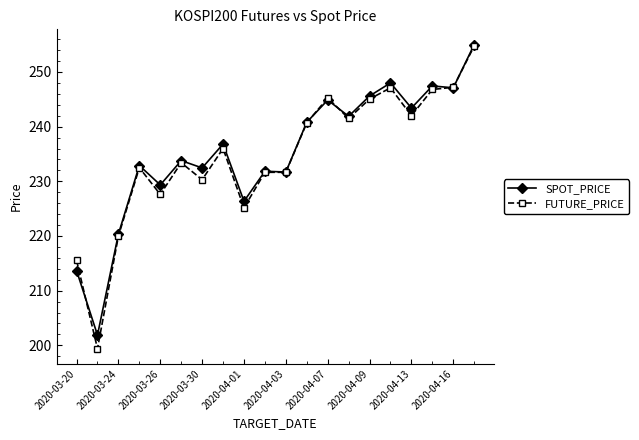

Count the number of categories in the chart.

20